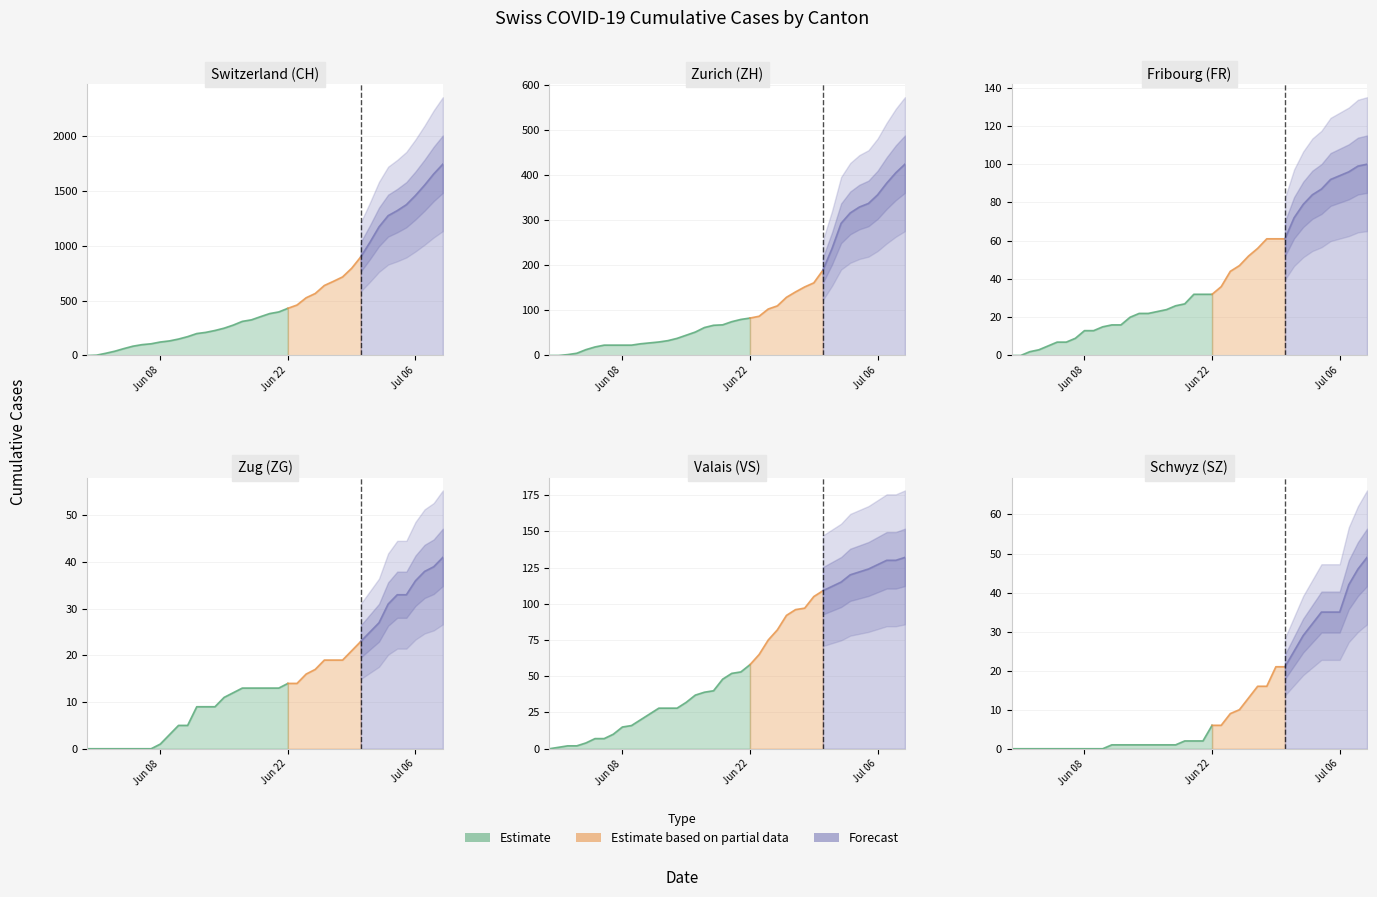

True or false: CH and SZ intersect in this chart.

False